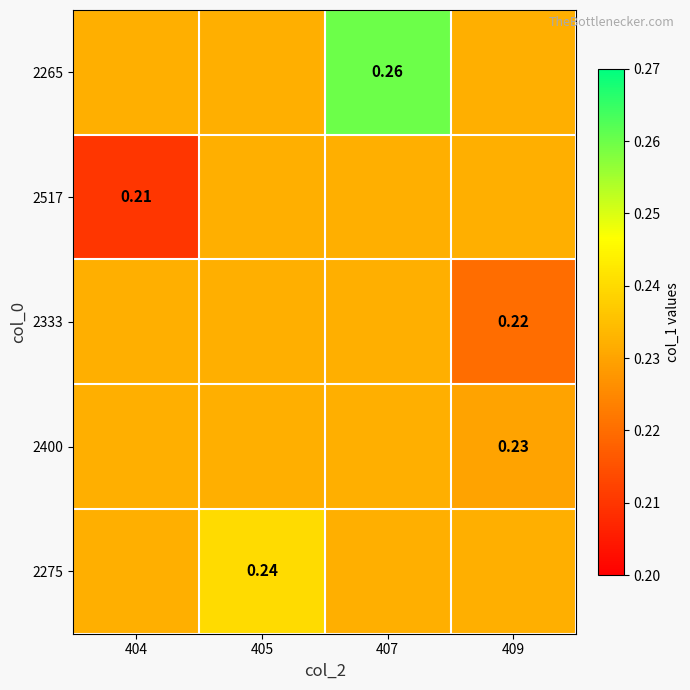

Count the 2333 values in the range 0 to 1.

4